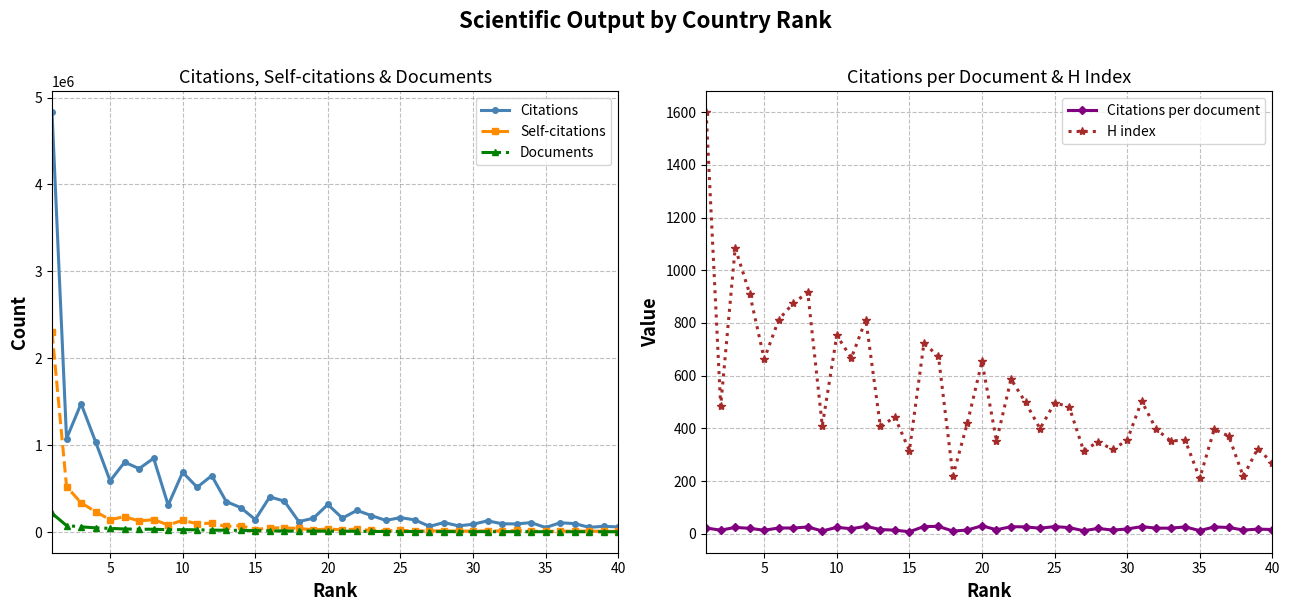

True or false: Citations has more than 1 interior local peaks.

True